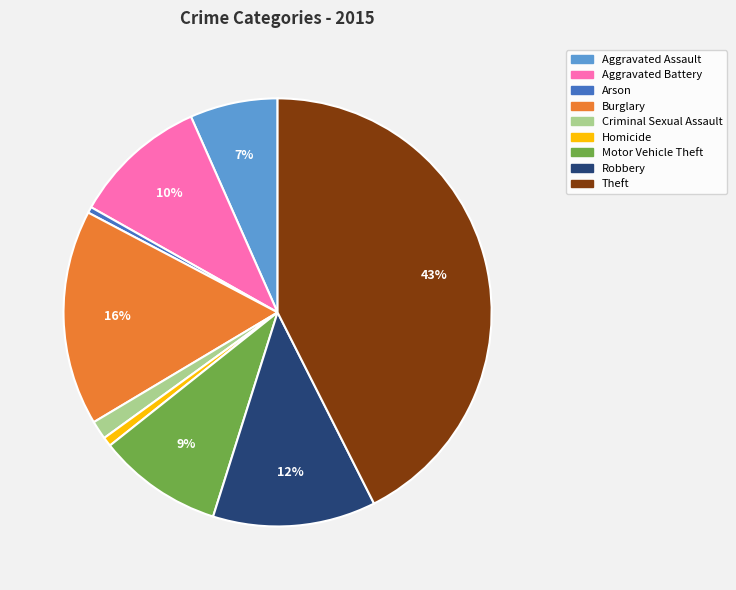

What is the largest slice in the pie chart?

Theft